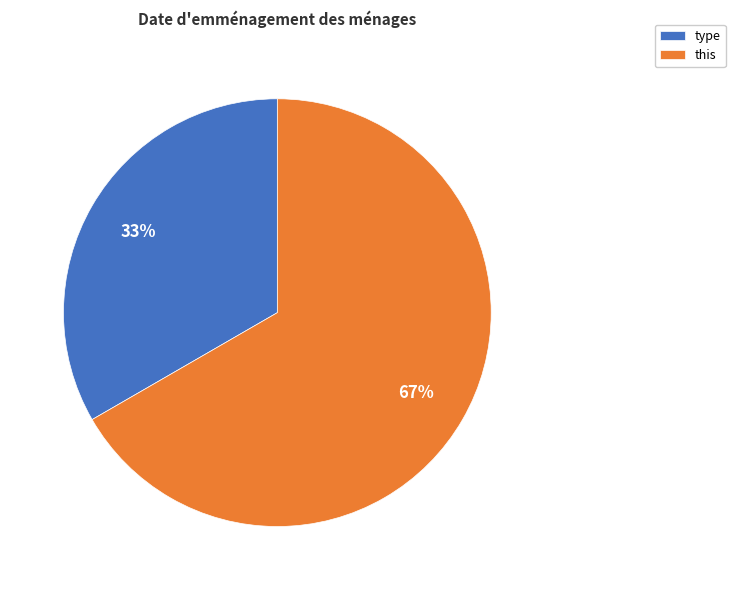

To the nearest percent, what is the average slice percentage?

50%